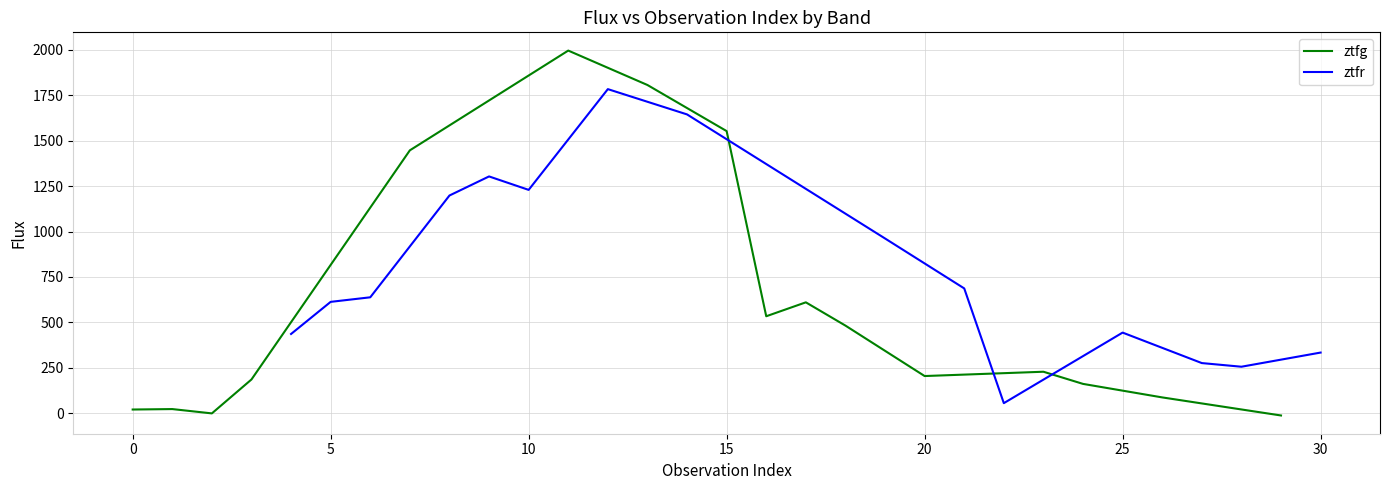

What is the minimum value for ztfr?

55.0